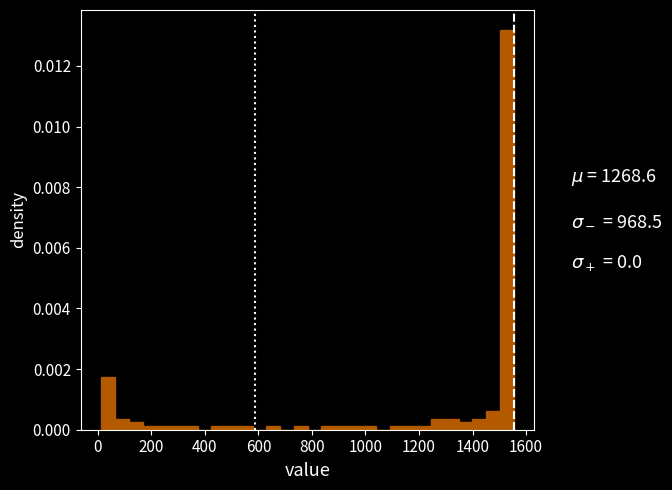

Read against the x-axis, roughly where is the centre of the tallest bar?

1520